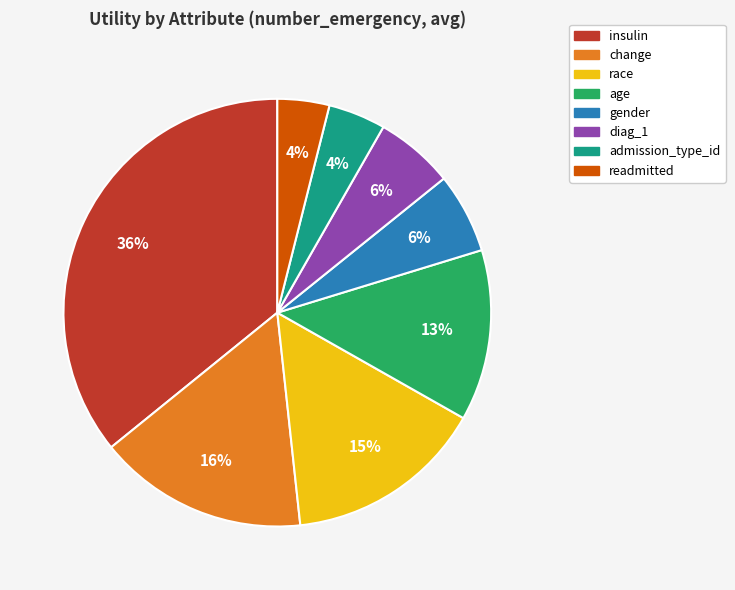

Count the number of slices in the pie.

8